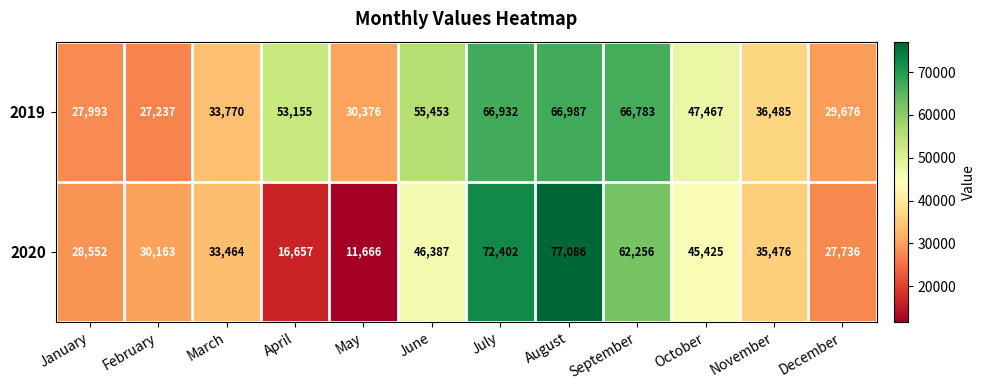

List the series in order of their peak value, lowest first.

2019, 2020